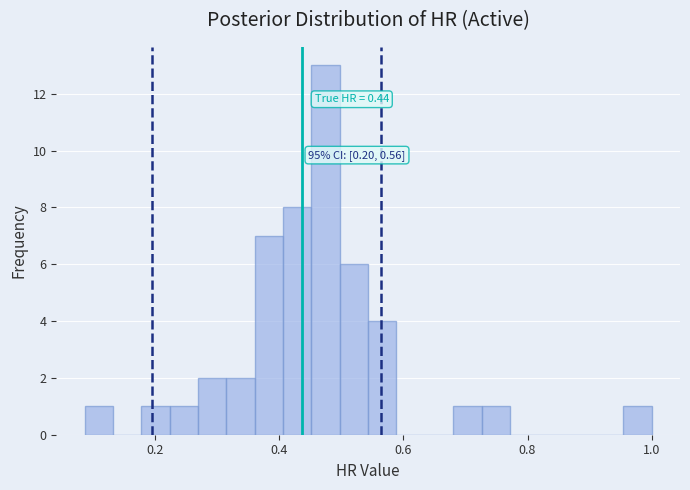

Around what value on the x-axis is the tallest bar? Give the approximate position of its centre, as read against the axis.

0.48